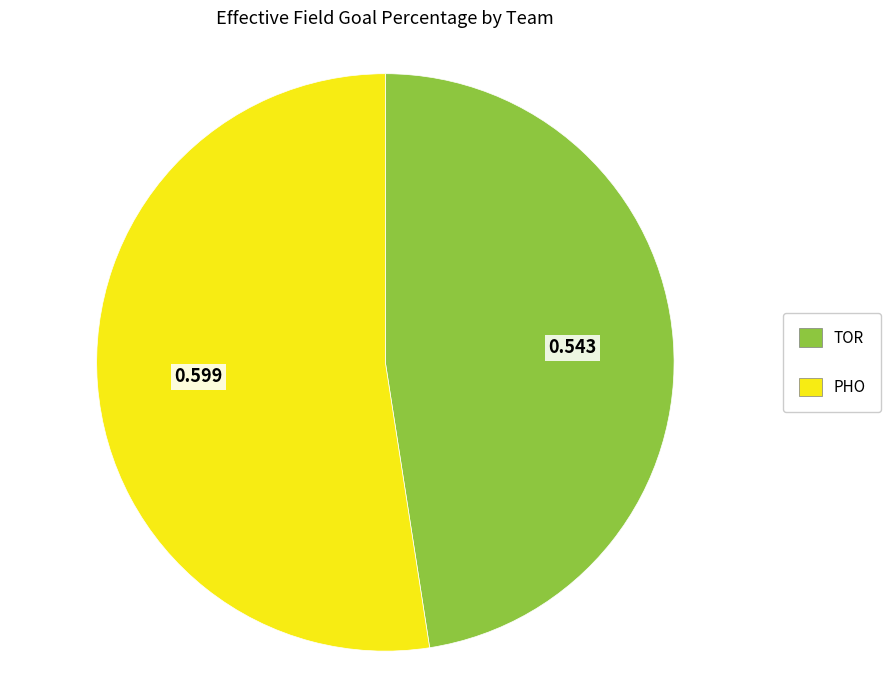

Which slice represents more than half of the pie?

PHO